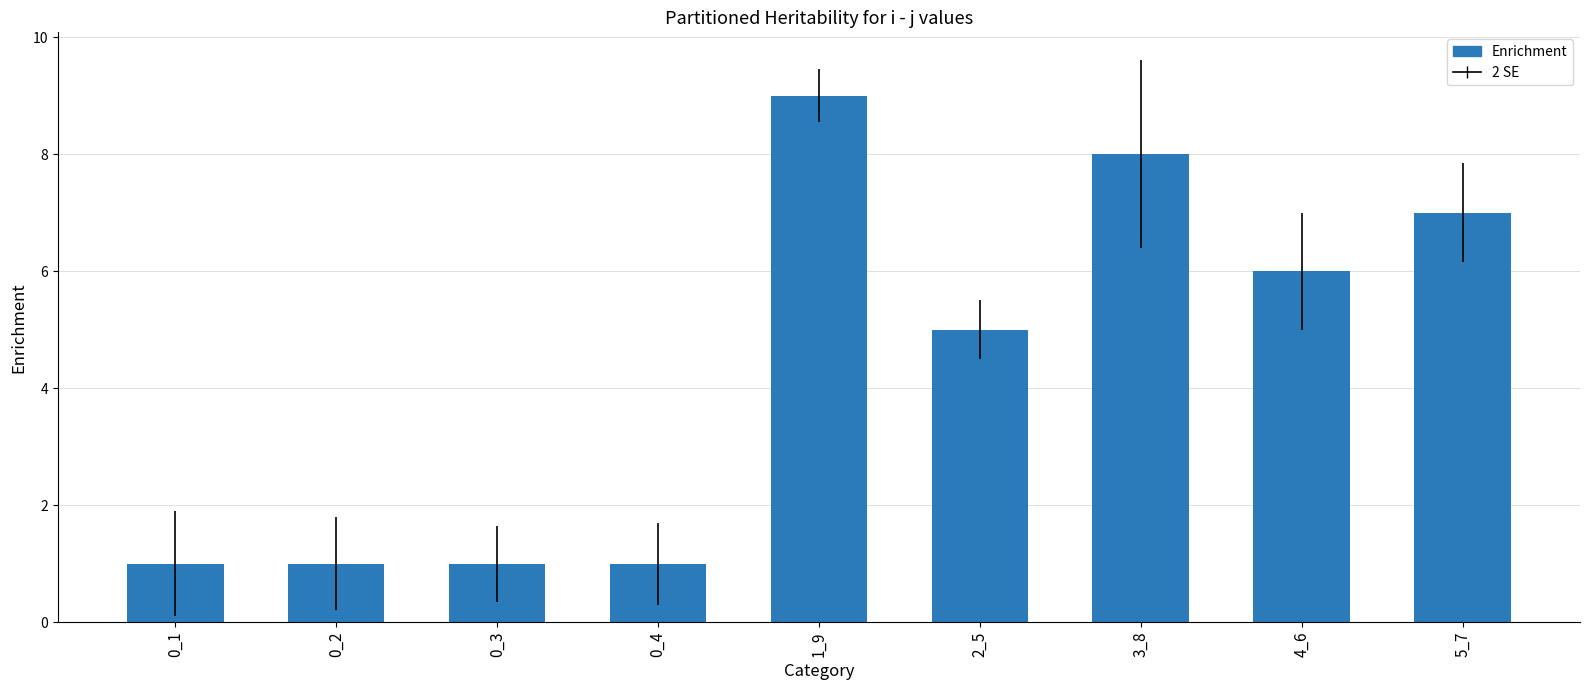

Reading right to left, extract all data points from this chart.

5_7=7	4_6=6	3_8=8	2_5=5	1_9=9	0_4=1	0_3=1	0_2=1	0_1=1